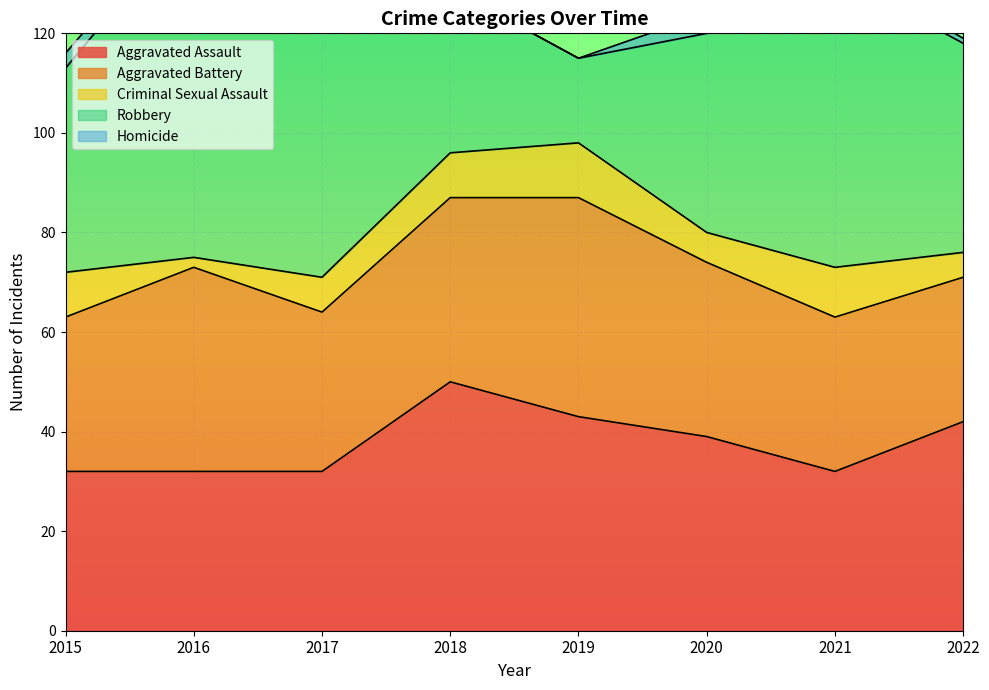

Rank the series by their maximum value, from lowest to highest.

Homicide, Criminal Sexual Assault, Aggravated Battery, Aggravated Assault, Robbery